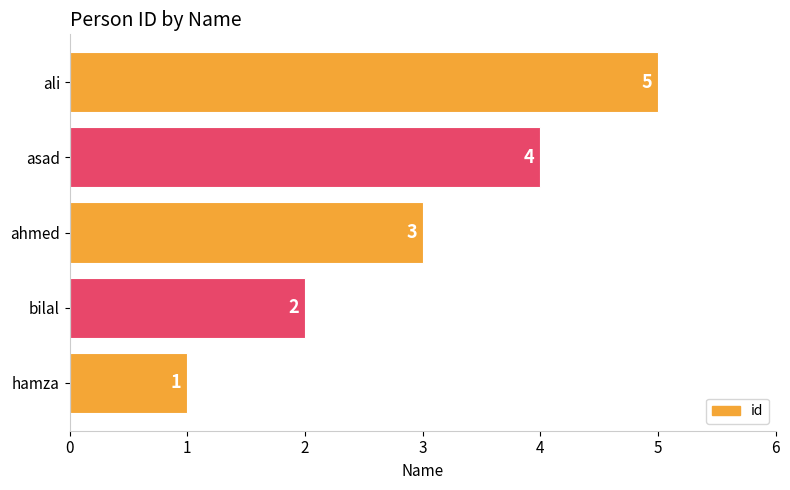

How many data points are less than 3?

2